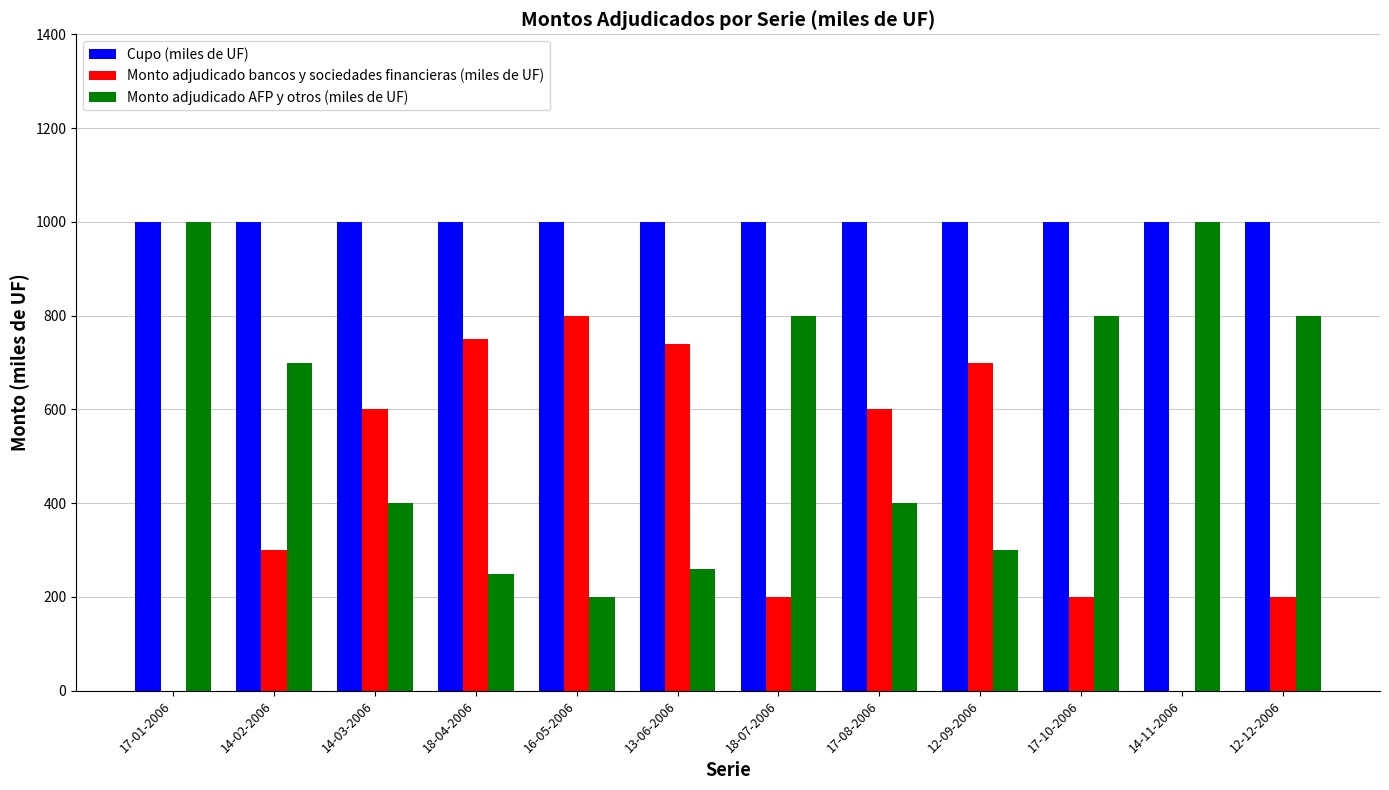

Which series has the largest total across all categories?

Cupo (miles de UF)